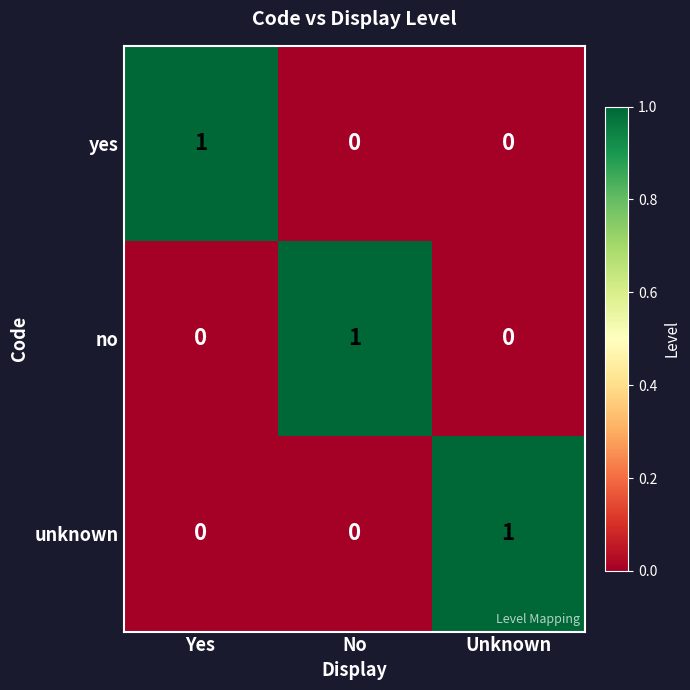

The yes series shows 0 at Yes. True or false?

False